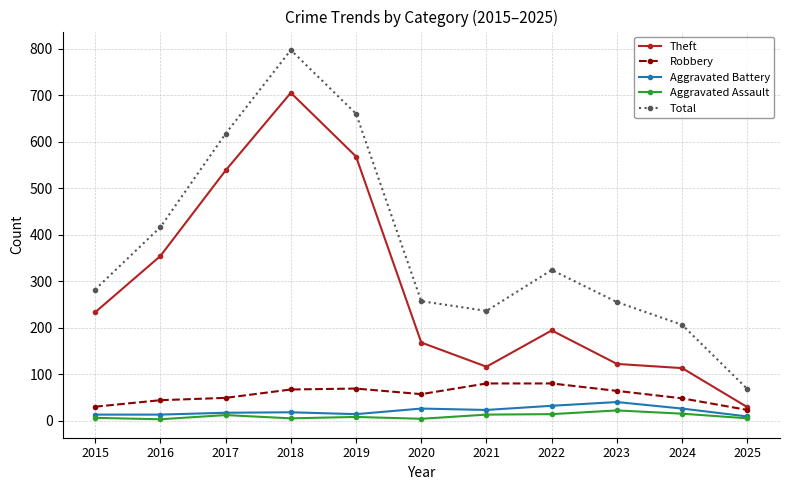

What is the average value of the Theft series?

285